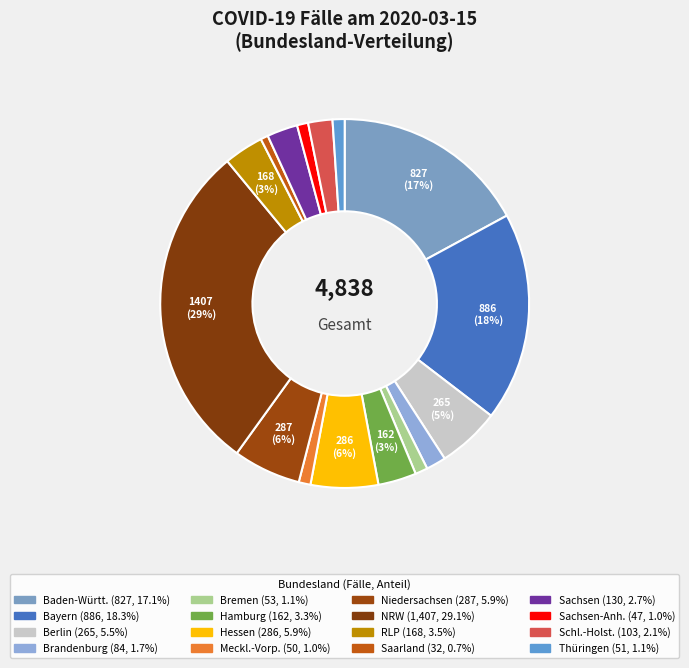

How many segments does this pie chart have?

16